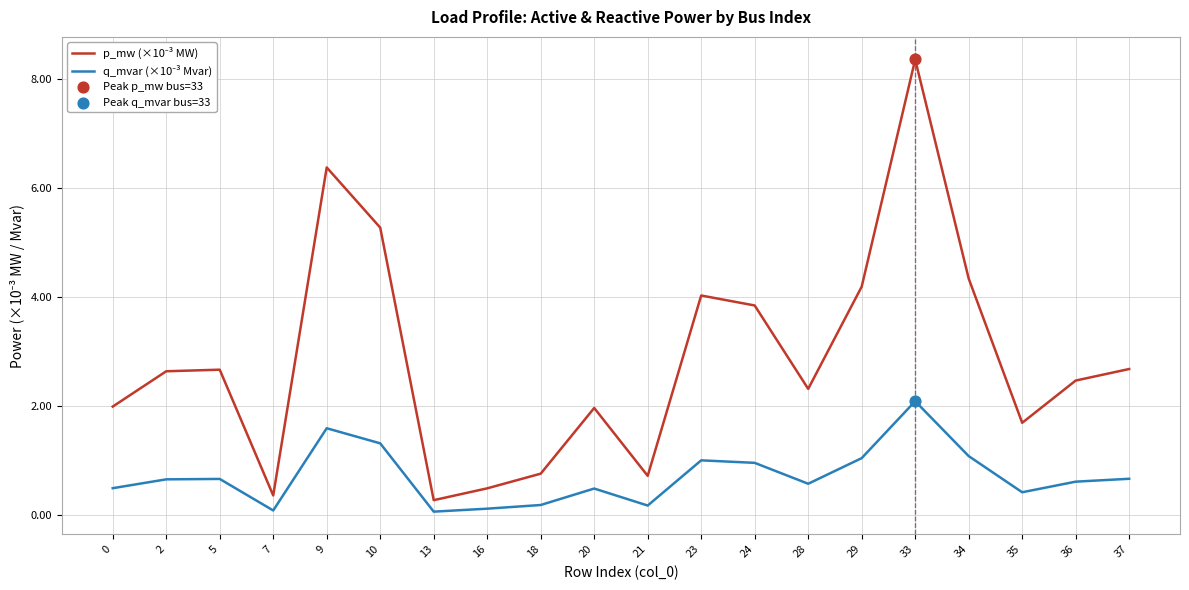

At which category is the sum across all series the highest?

33